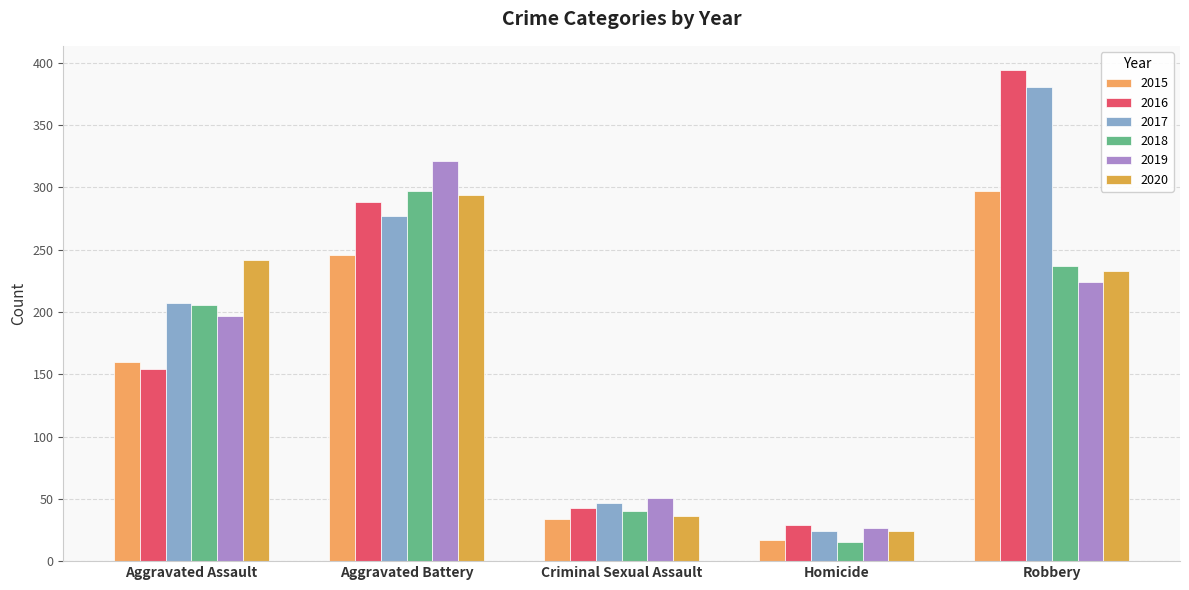

Rank the series at Homicide from highest to lowest value.

2016, 2019, 2017, 2020, 2015, 2018